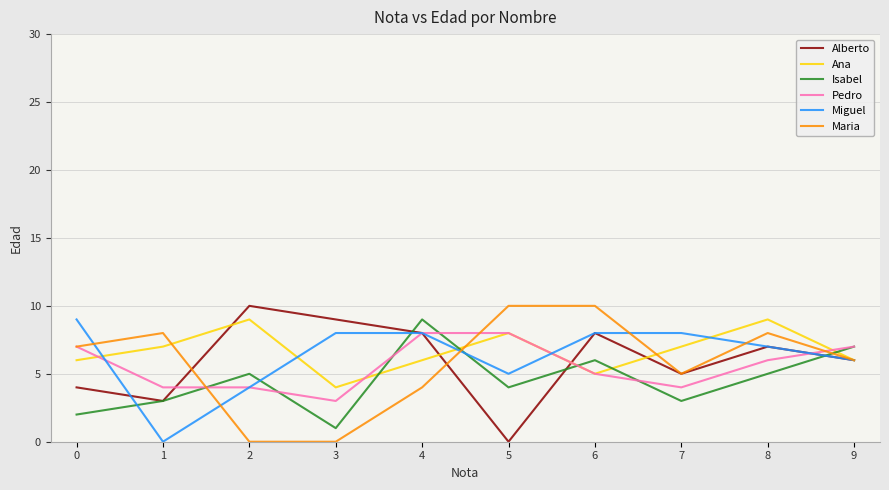

Reading right to left, extract all data points from this chart.

Alberto: 6	7	5	8	0	8	9	10	3	4
Ana: 6	9	7	5	8	6	4	9	7	6
Isabel: 7	5	3	6	4	9	1	5	3	2
Pedro: 7	6	4	5	8	8	3	4	4	7
Miguel: 6	7	8	8	5	8	8	4	0	9
Maria: 6	8	5	10	10	4	0	0	8	7